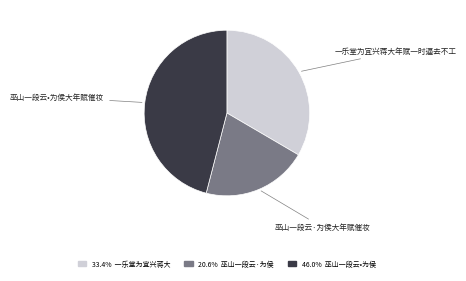

Is there a majority slice in this chart?

No